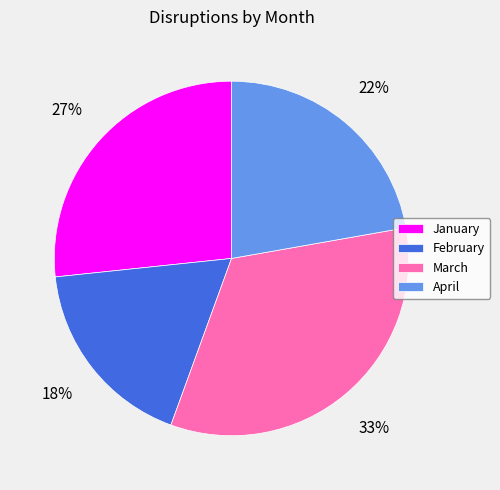

To the nearest percent, what portion does March represent?

33%